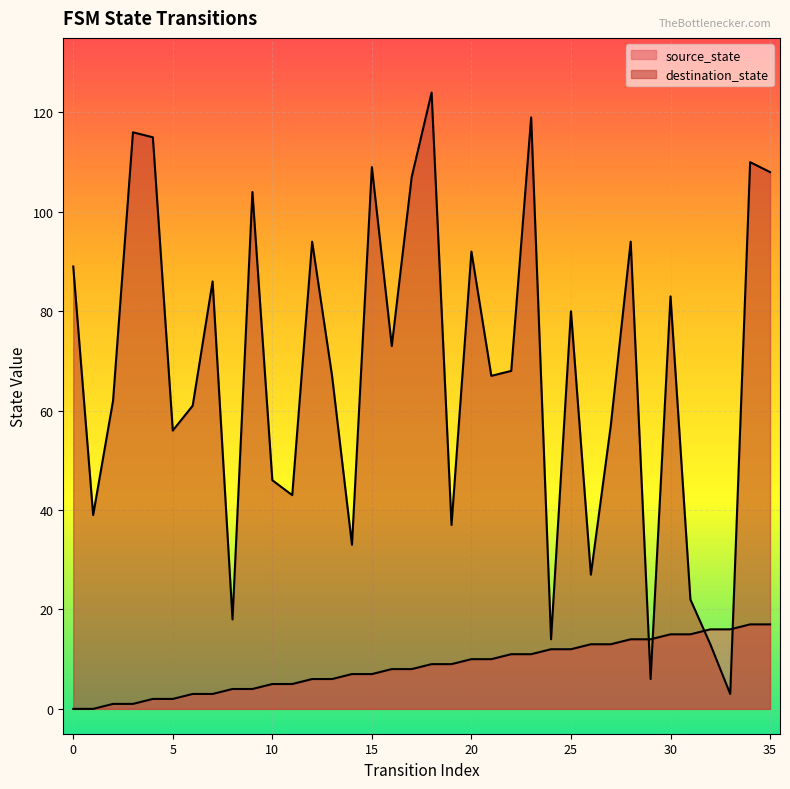

Which series has the largest range (max minus min)?

destination_state